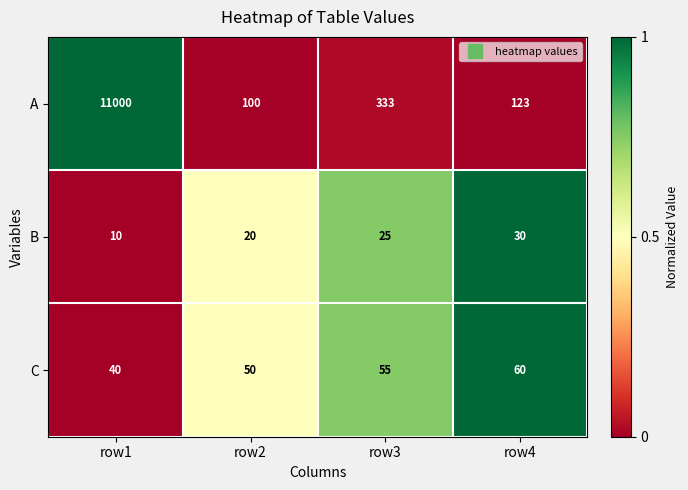

True or false: A has a value of 11000 at row1.

True